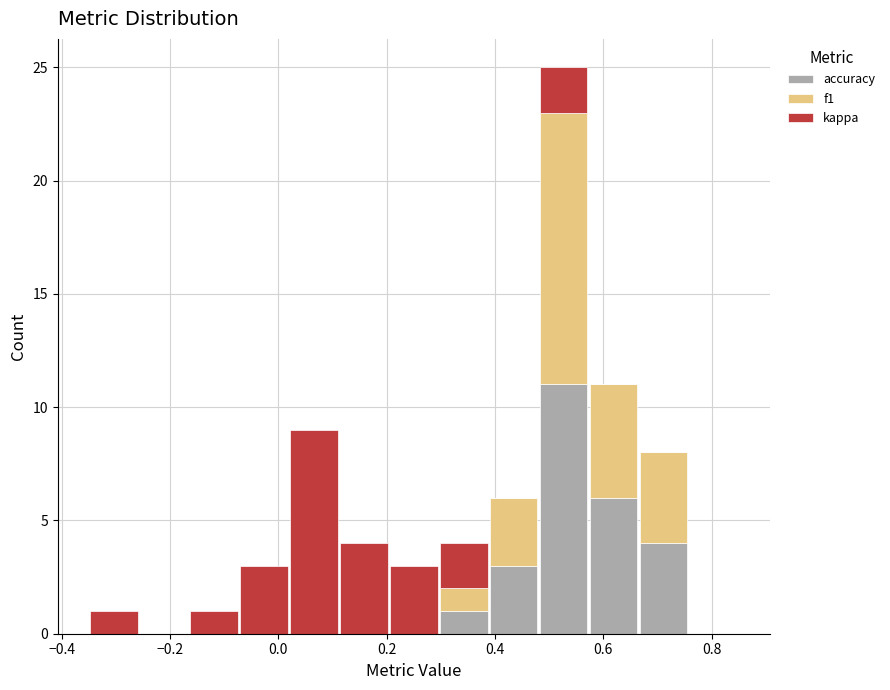

What is the total height of the stacked bar covering 0.48 to 0.58 on the x-axis? Neither the bar edges nor the heights are printed on the chart, so give them approximately, as read against the axes.

25